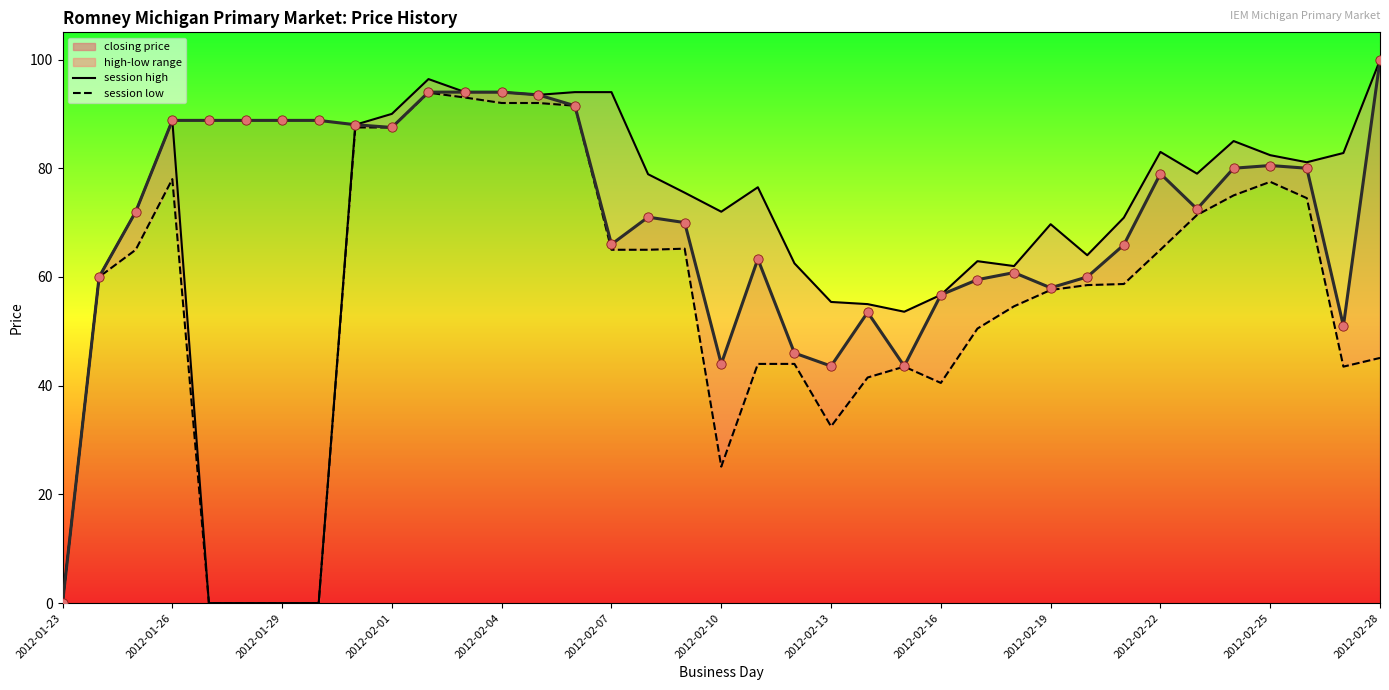

At how many categories does at least one series exceed 71?

25